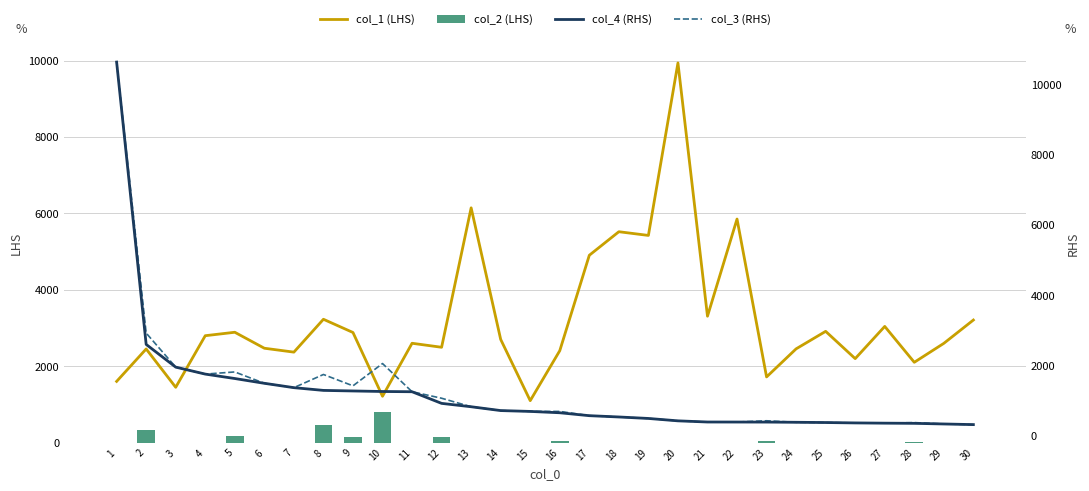

At how many categories does at least one series exceed 2219?

24